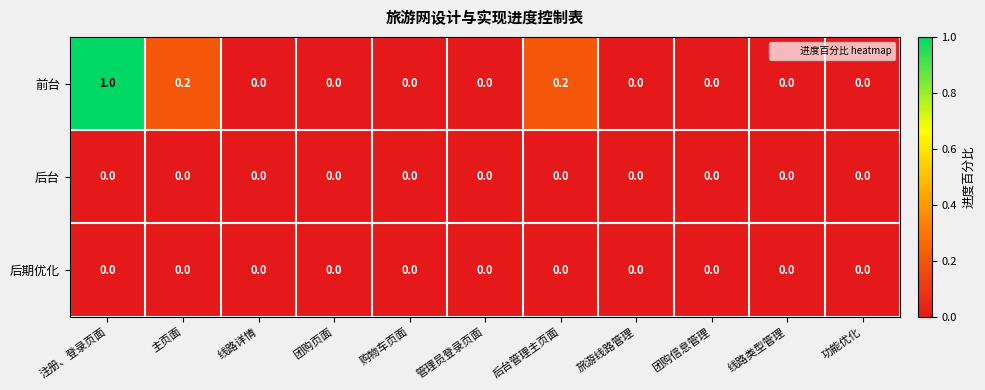

Is it true that 后期优化 equals 0.0 at 购物车页面?

True